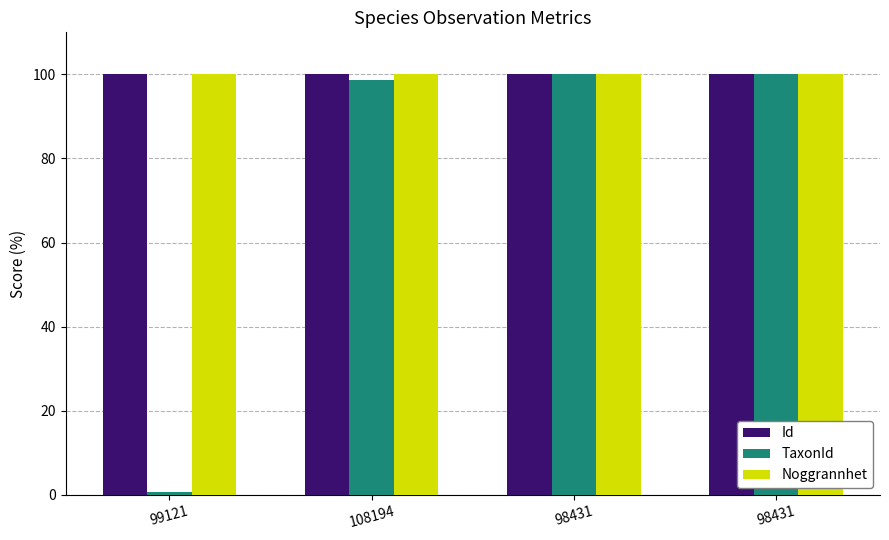

What are all the series names shown in the legend?

Id, TaxonId, Noggrannhet